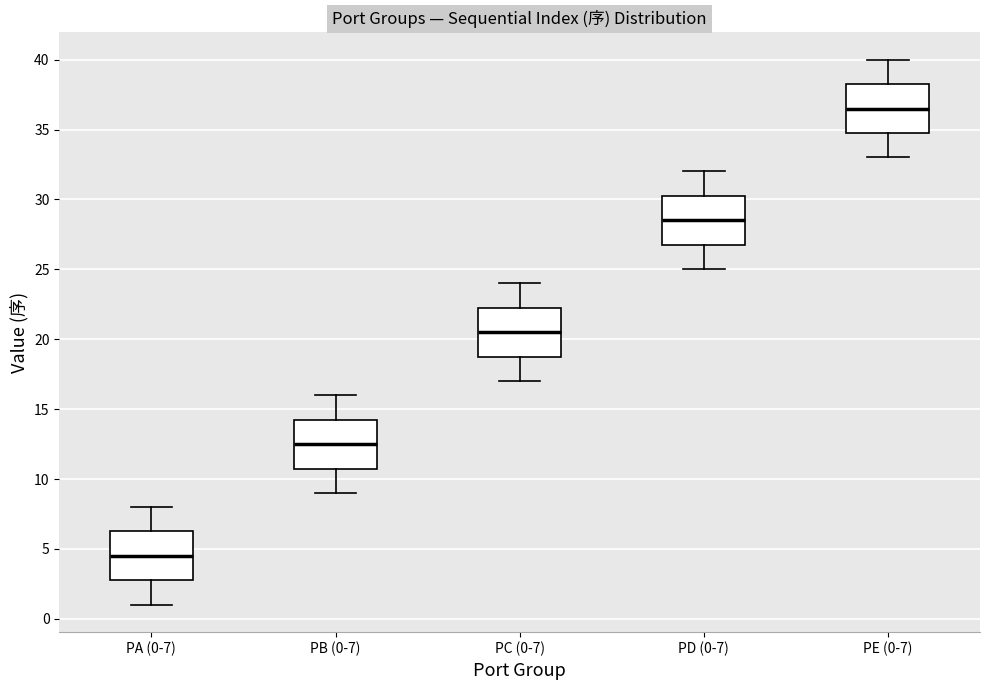

Reading left to right, transcribe this box plot: for each box, give where its median line is, the range the box spans, and where its two whiskers end, as read against the y-axis. The values are not printed on the chart, so give them approximately, as read against the axis.

PA (0-7): median 4.5, box 3.0 to 6.5, whiskers 1.0 to 8.0
PB (0-7): median 12.5, box 11.0 to 14.5, whiskers 9.0 to 16.0
PC (0-7): median 20.5, box 19.0 to 22.5, whiskers 17.0 to 24.0
PD (0-7): median 28.5, box 27.0 to 30.5, whiskers 25.0 to 32.0
PE (0-7): median 36.5, box 35.0 to 38.5, whiskers 33.0 to 40.0